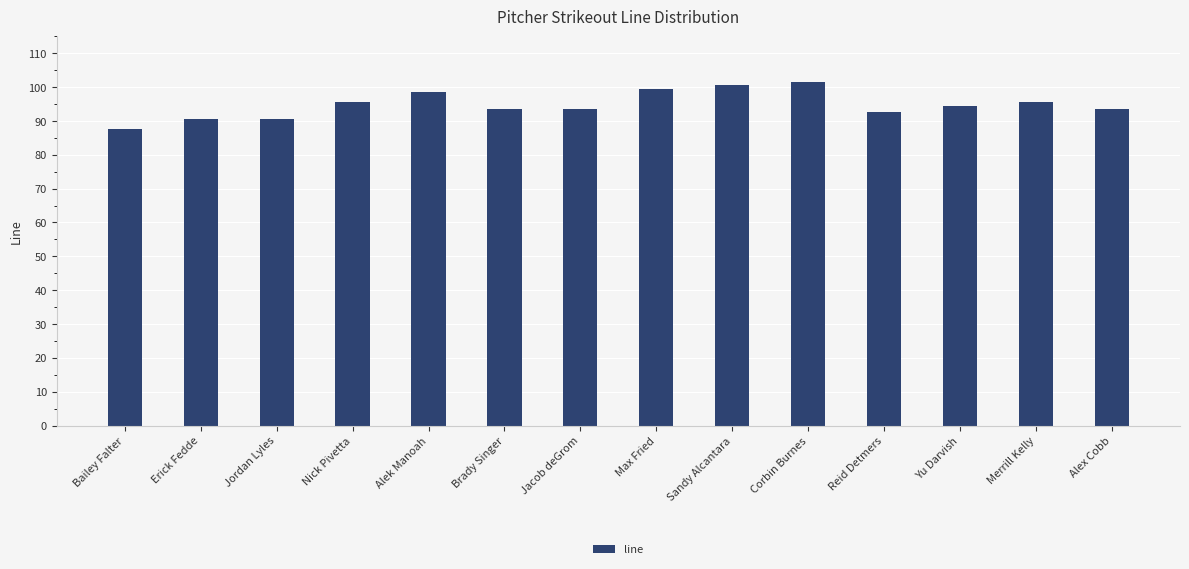

Reading right to left, transcribe all the data shown in this chart.

93.5	95.5	94.5	92.5	101.5	100.5	99.5	93.5	93.5	98.5	95.5	90.5	90.5	87.5